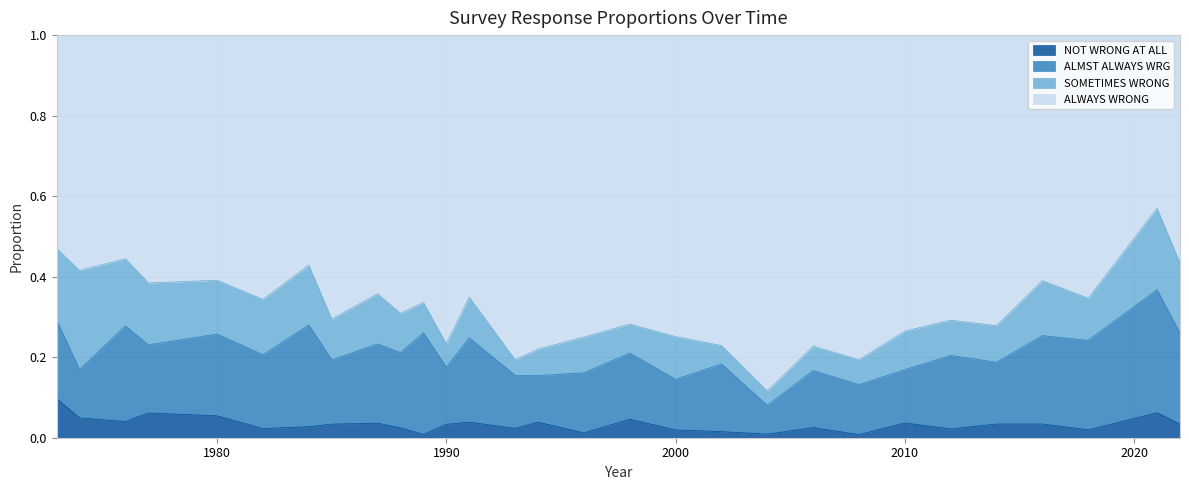

Which category has the lowest value across all series?

2008